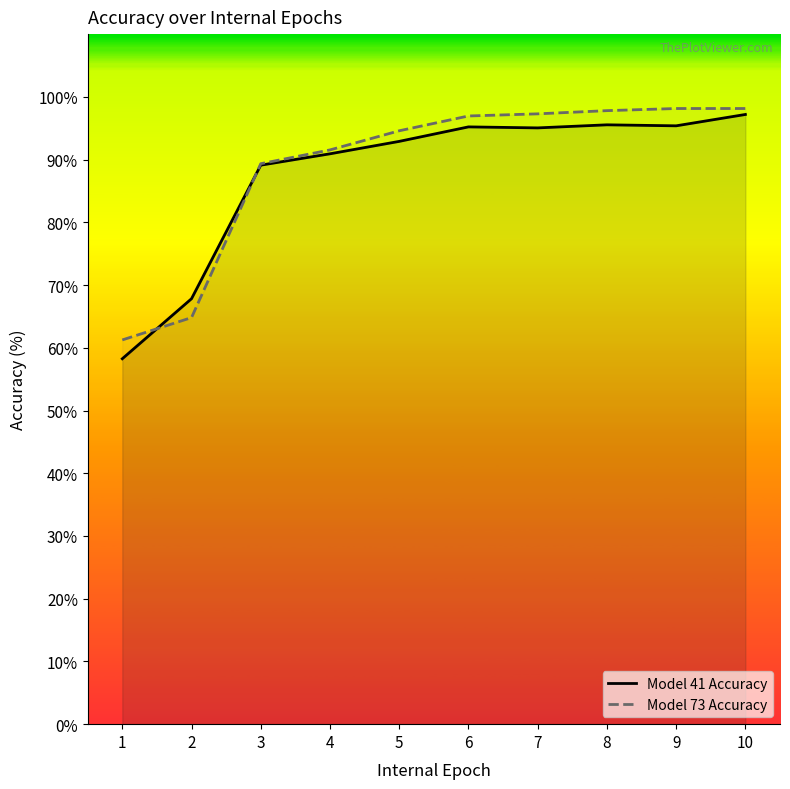

What is the difference between the Model 41 Accuracy values at 10 and 5?

4.3